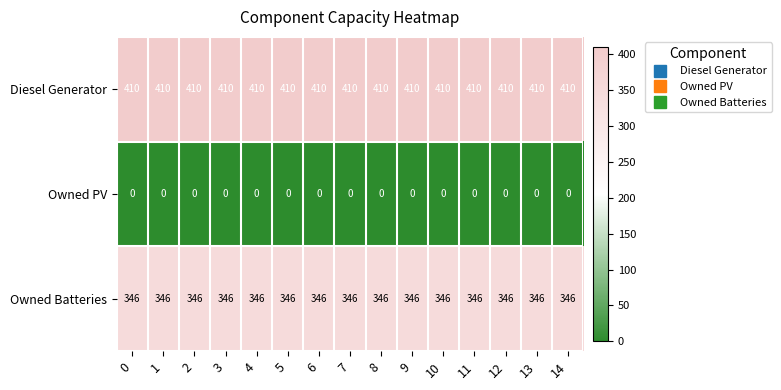

True or false: Diesel Generator has a value of 722 at 12.

False